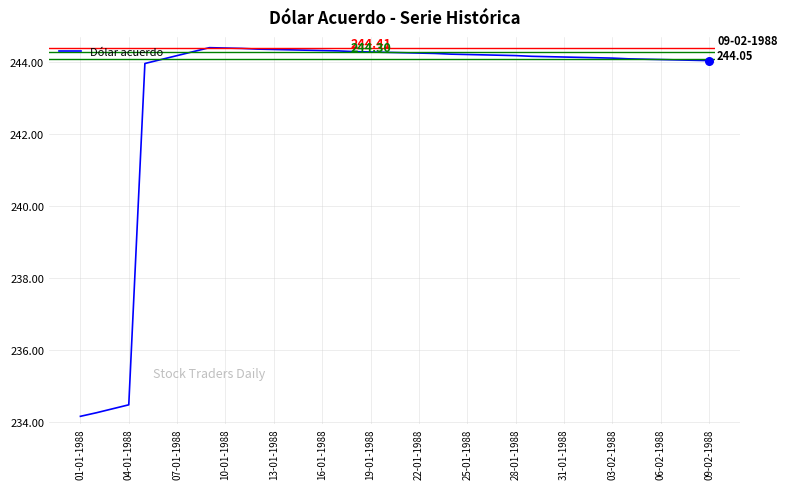

How many lines are shown in the chart?

1